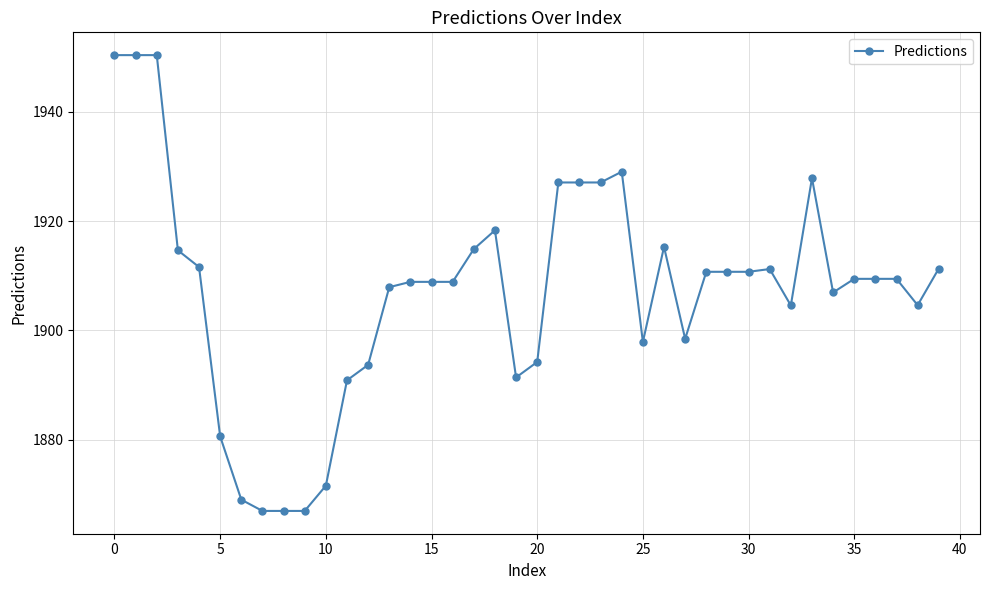

What is the difference between the maximum and minimum values?

83.4